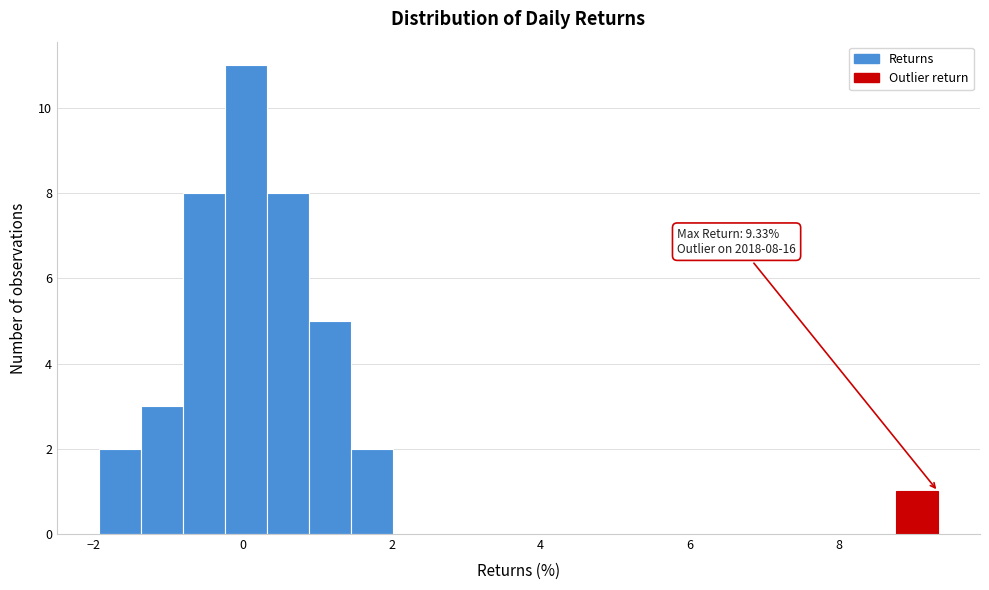

Around what value on the x-axis is the tallest bar? Give the approximate position of its centre, as read against the axis.

0.0